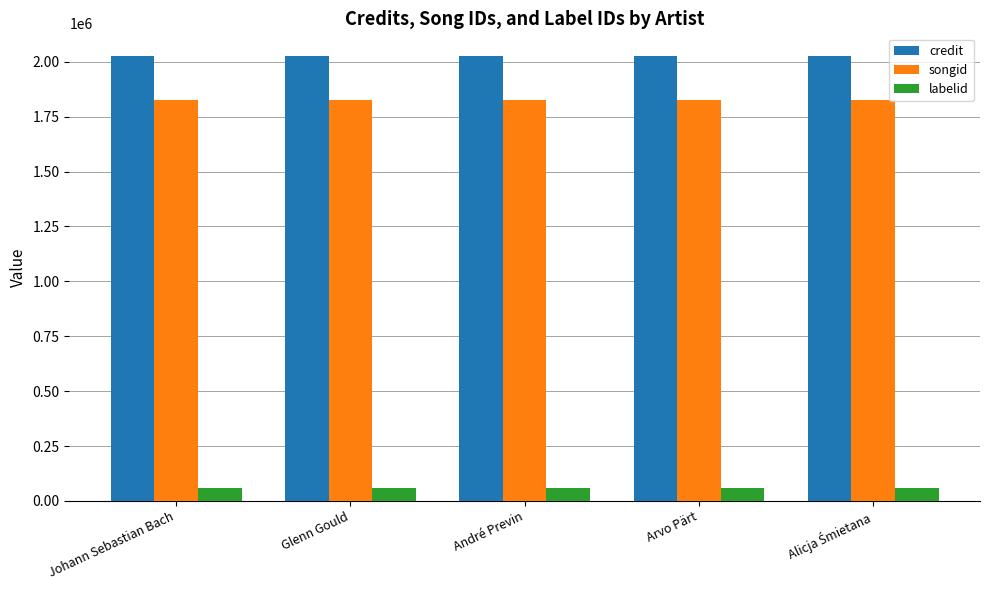

List the series in order of their peak value, lowest first.

labelid, songid, credit